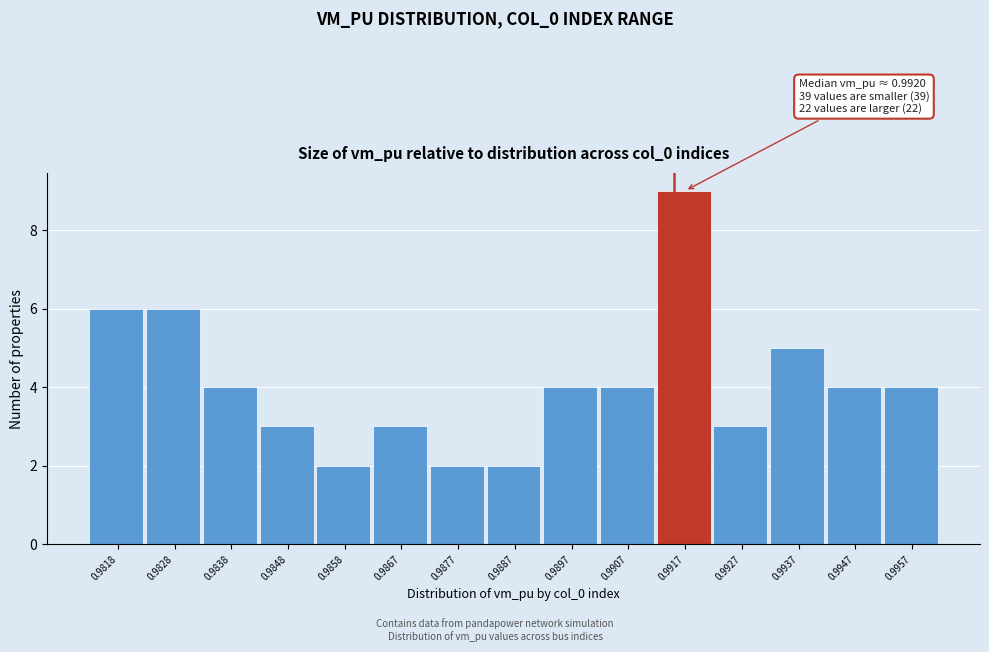

Reading left to right, what are all the values shown in this chart?

6	6	4	3	2	3	2	2	4	4	9	3	5	4	4